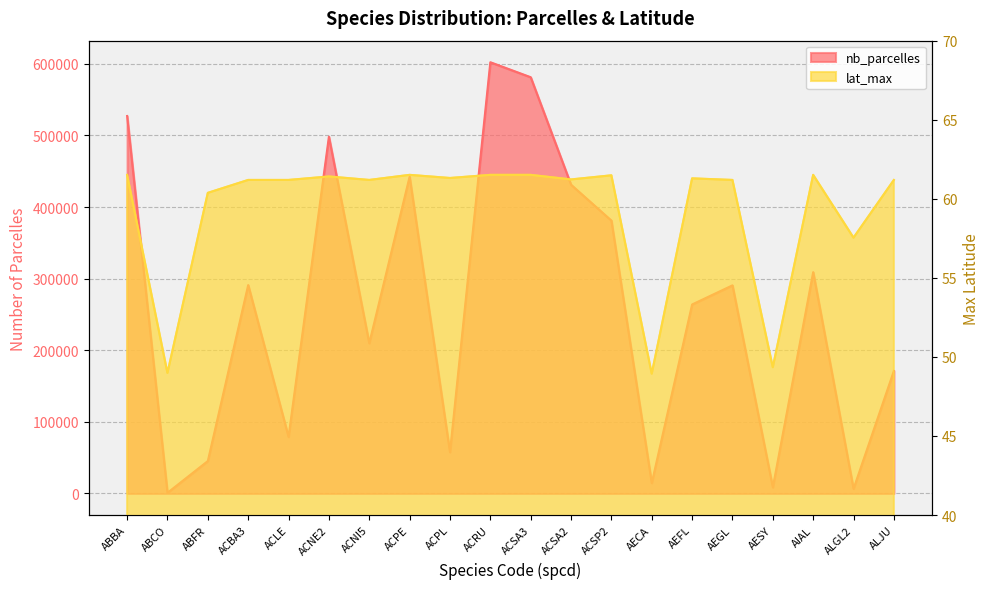

Which label corresponds to the smallest value in the chart?

AECA